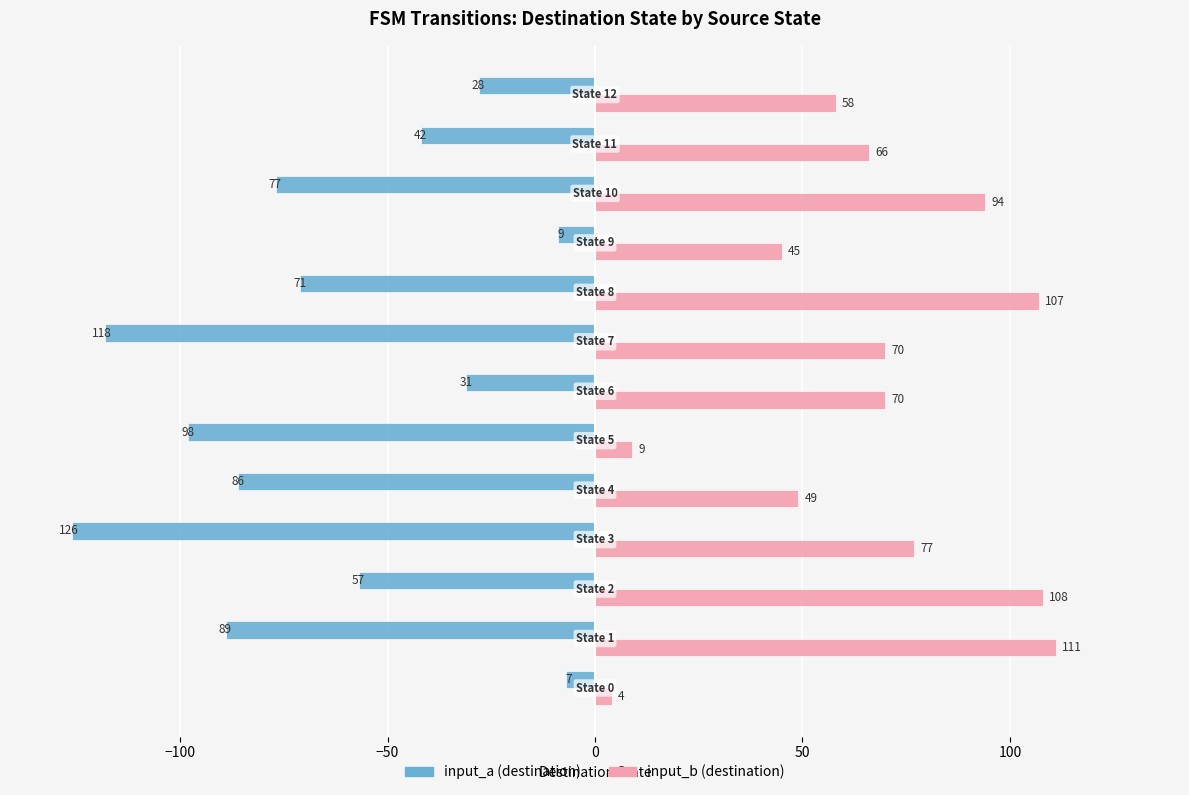

What is the average value of the input_b (destination) series?

67